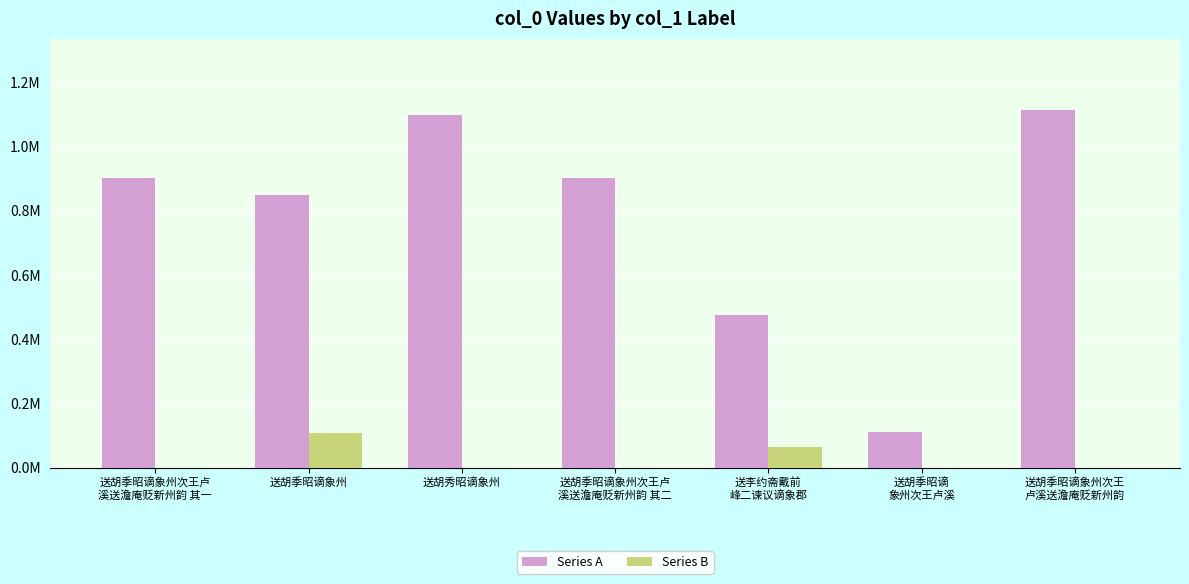

At how many categories does at least one series exceed 589478?

5